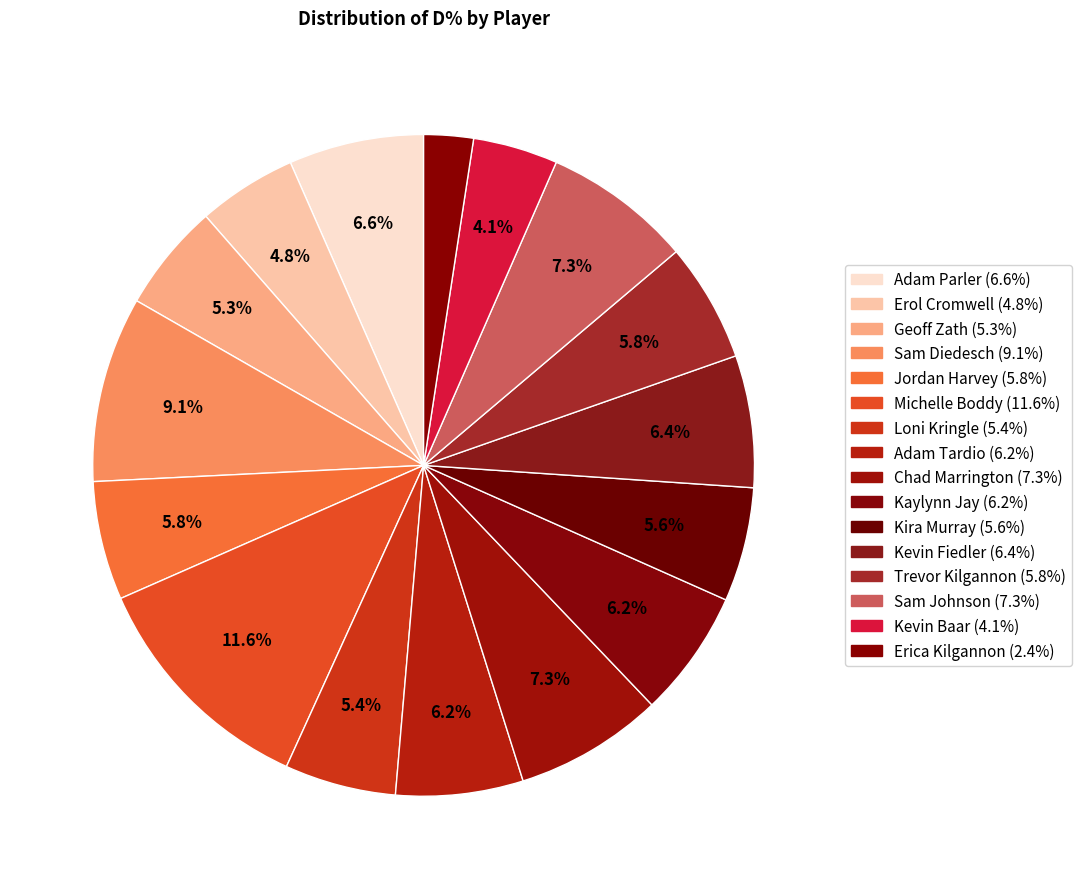

Approximately how many times larger is the value at Kevin Baar compared to Geoff Zath?

0.8